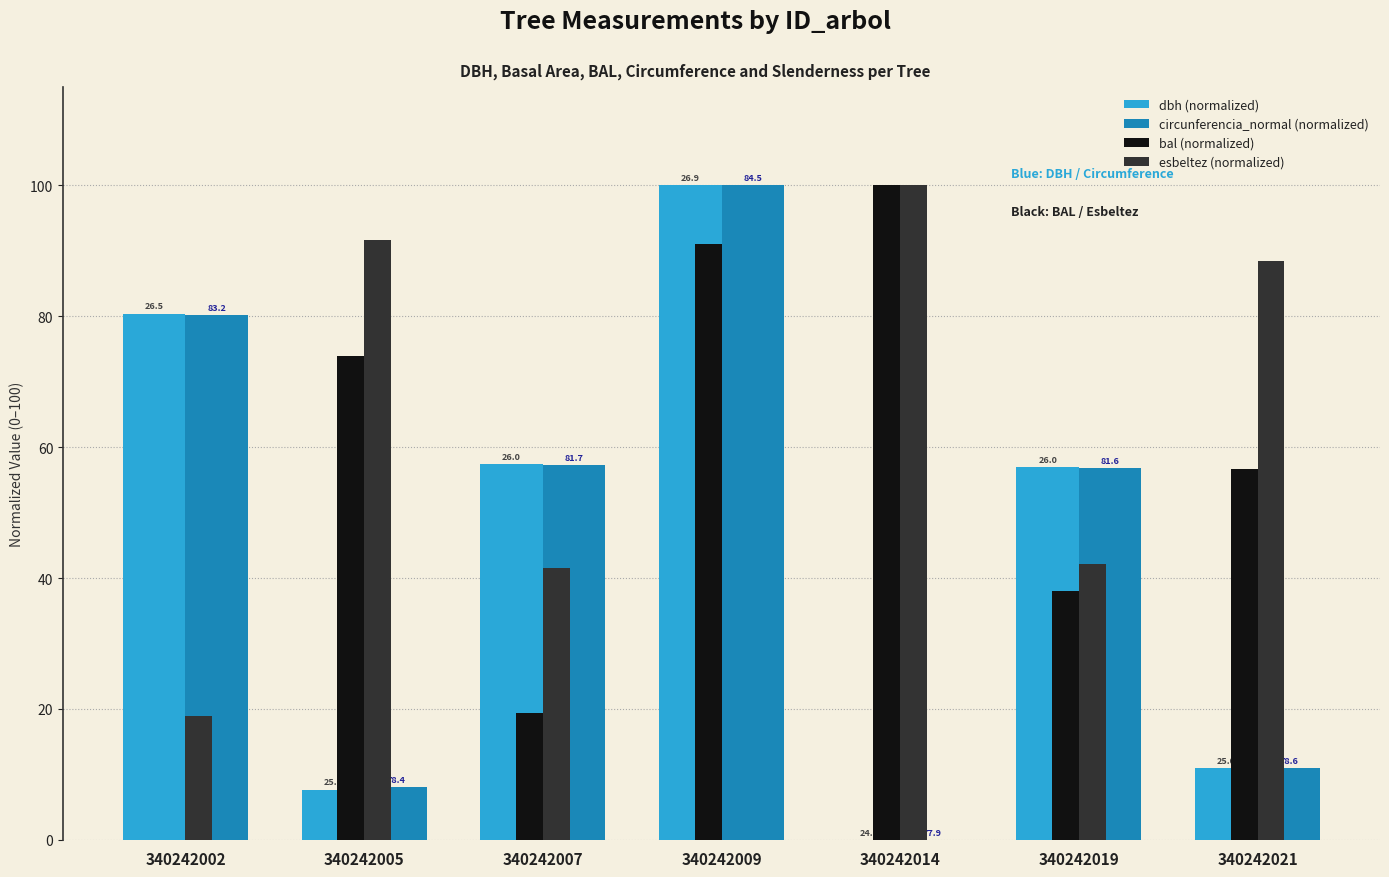

What is the difference between the maximum and minimum values in the bal (normalized) series?

100.0